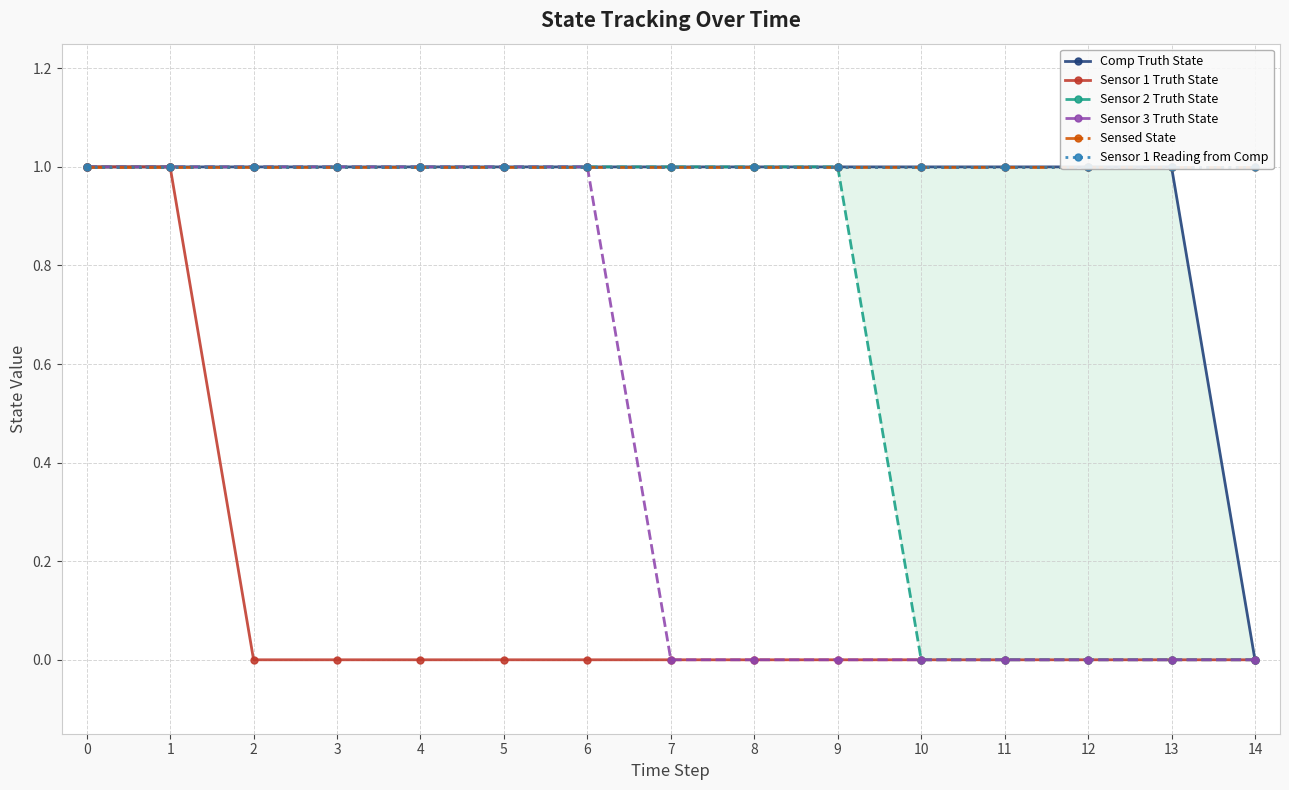

True or false: Sensor 1 Reading from Comp and Sensor 3 Truth State intersect in this chart.

False